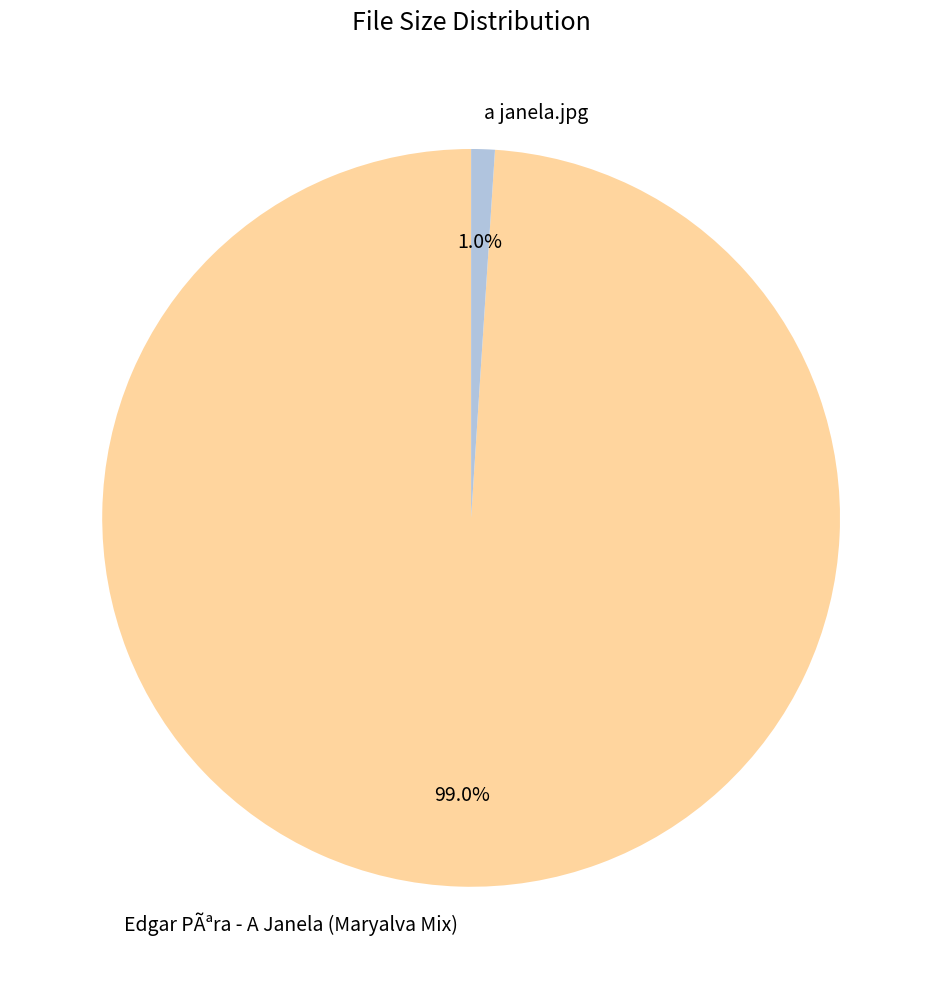

Is there a majority slice in this chart?

Yes